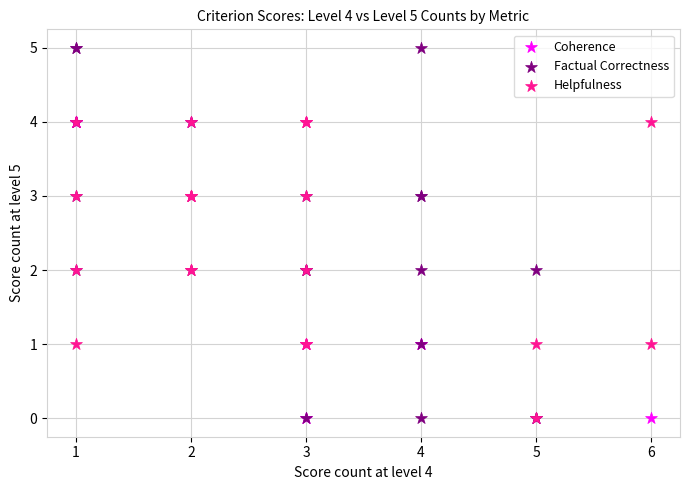

Which series reaches the maximum Y coordinate?

Factual Correctness